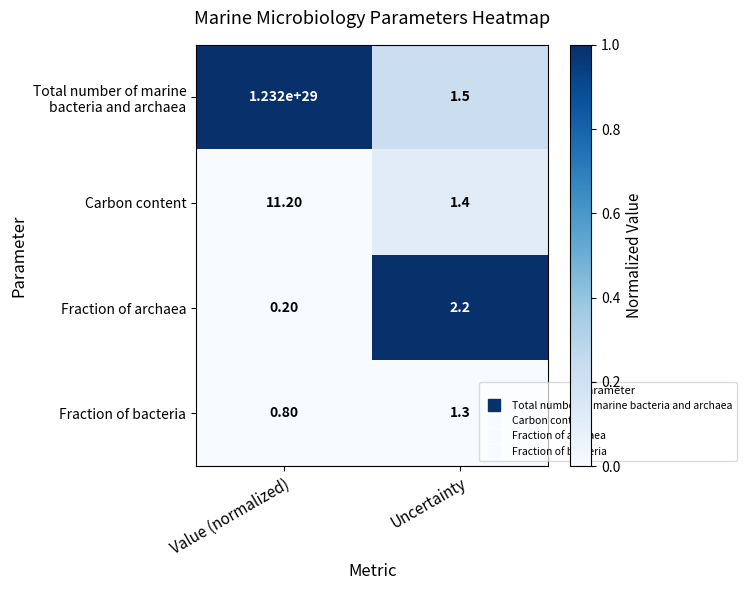

Where does the Fraction of bacteria series first go above 1?

Uncertainty